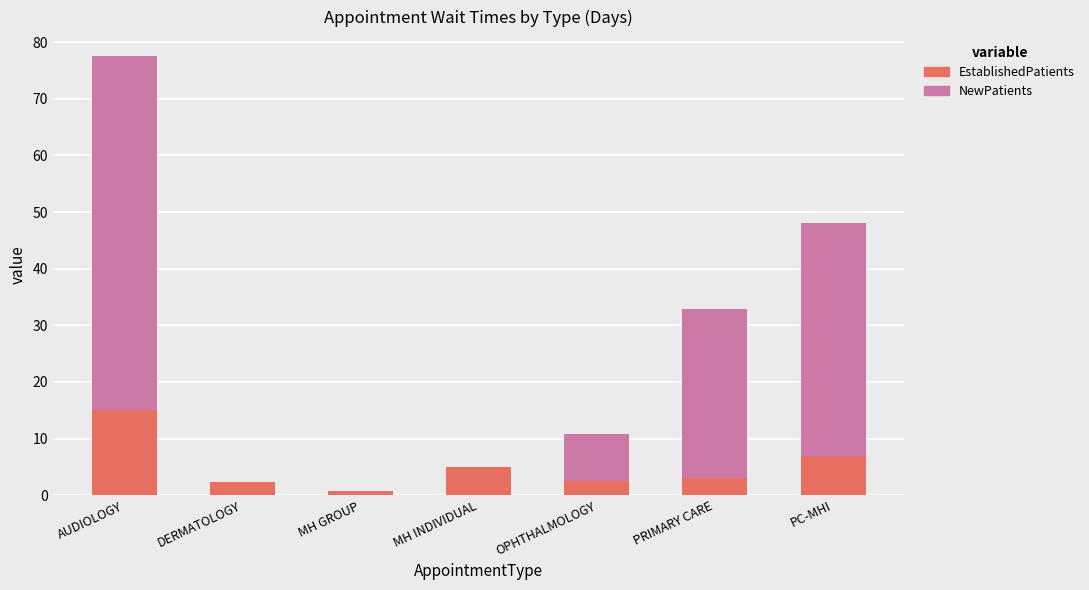

What is the total value across all series at PRIMARY CARE?

32.9